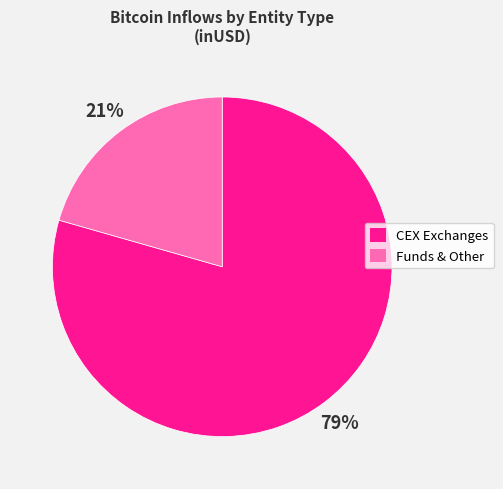

Is there any slice that represents more than half of the pie?

Yes